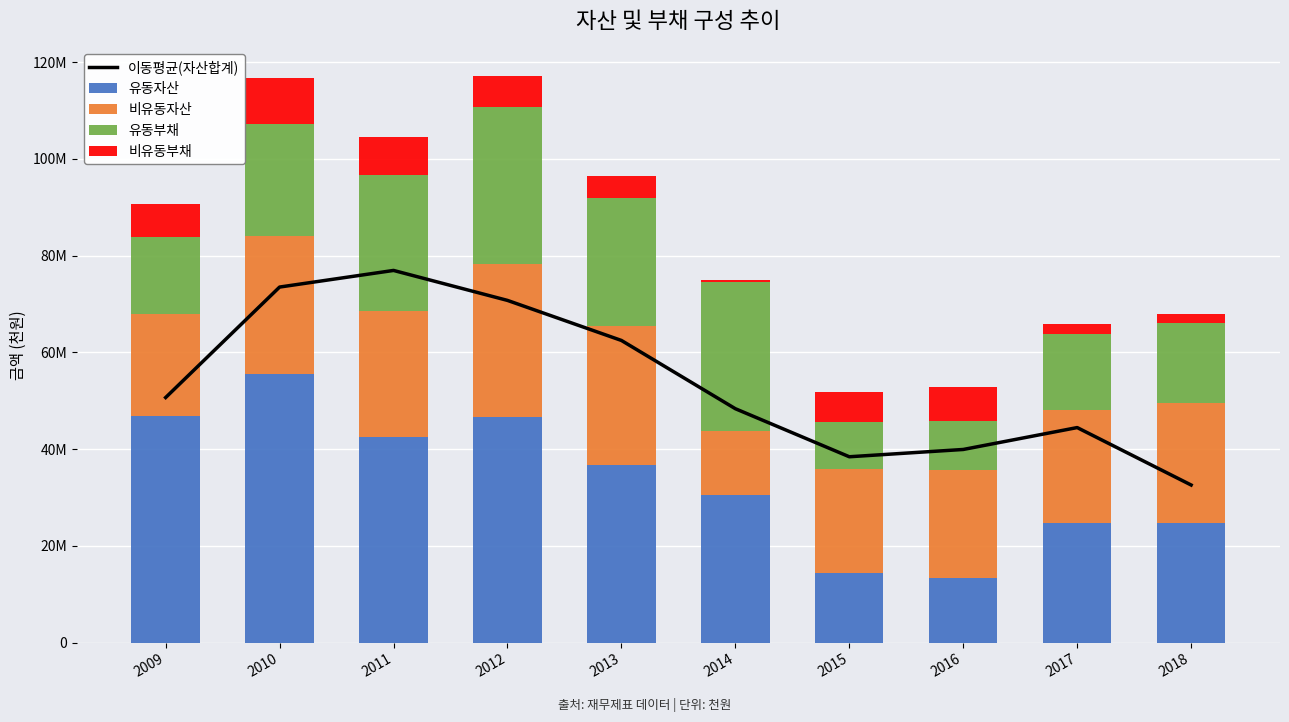

What is the difference between the highest and lowest values at 2009?

43794823.0